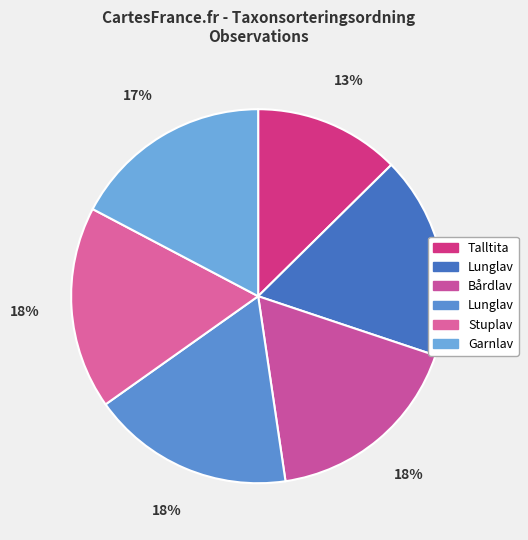

How many segments does this pie chart have?

6